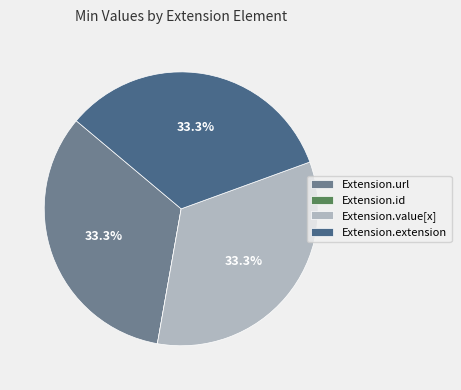

Combined, what portion of the pie is Extension.url and Extension.extension?

66.7%